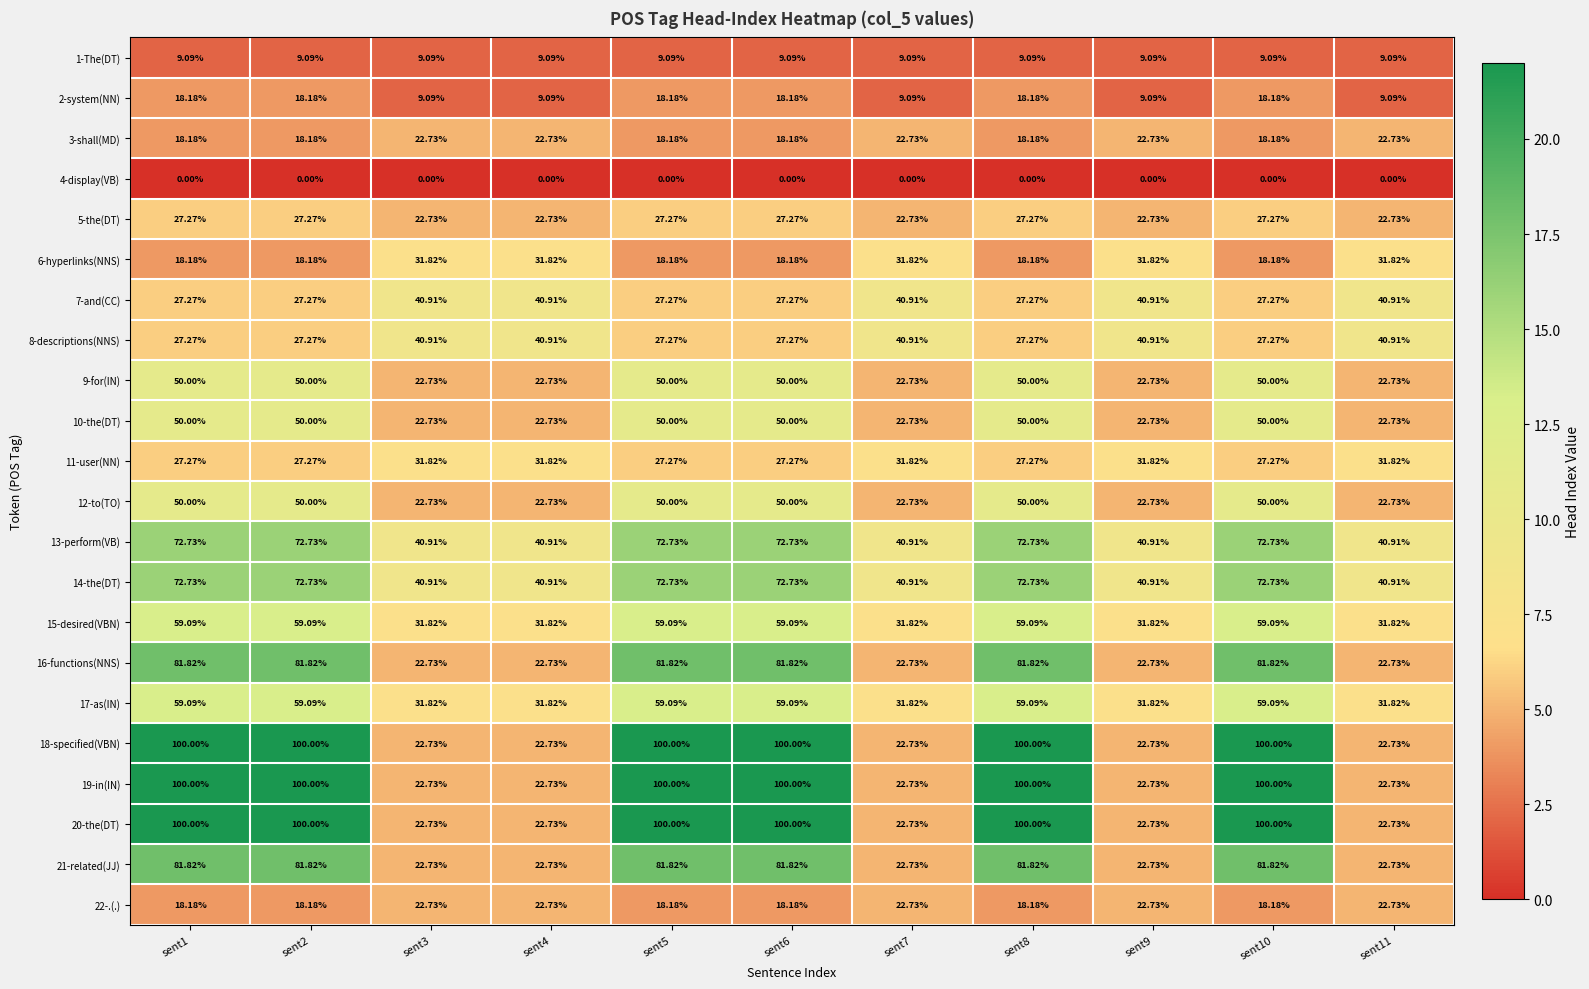

Is the value of 16-functions(NNS) at sent10 greater than the value of 7-and(CC) at sent11?

Yes